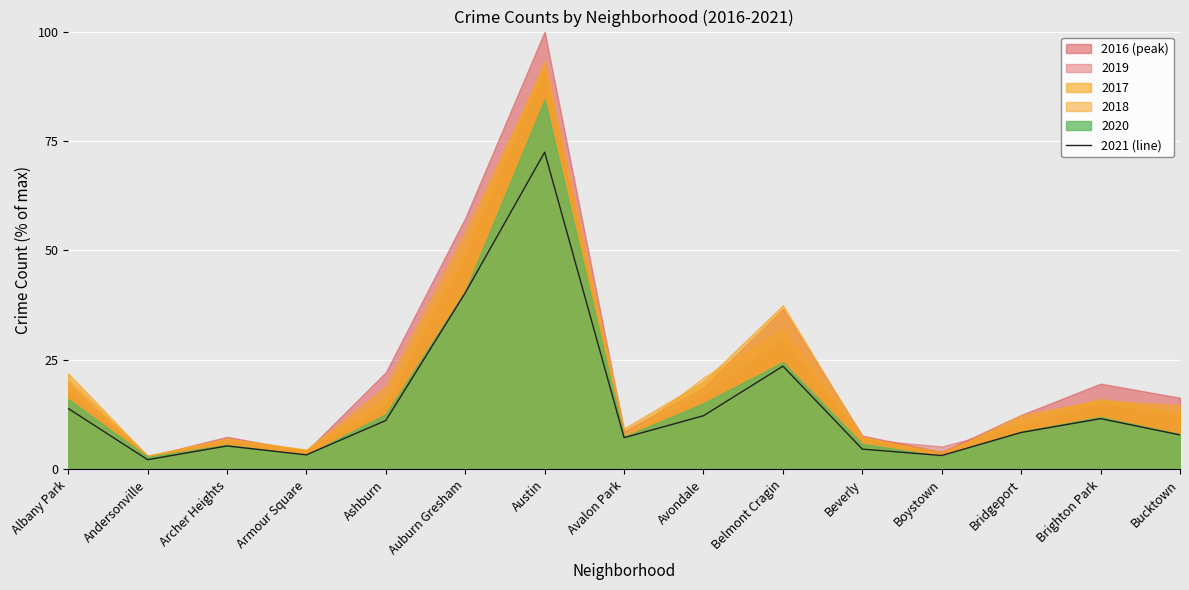

How many data points are less than 8?

7